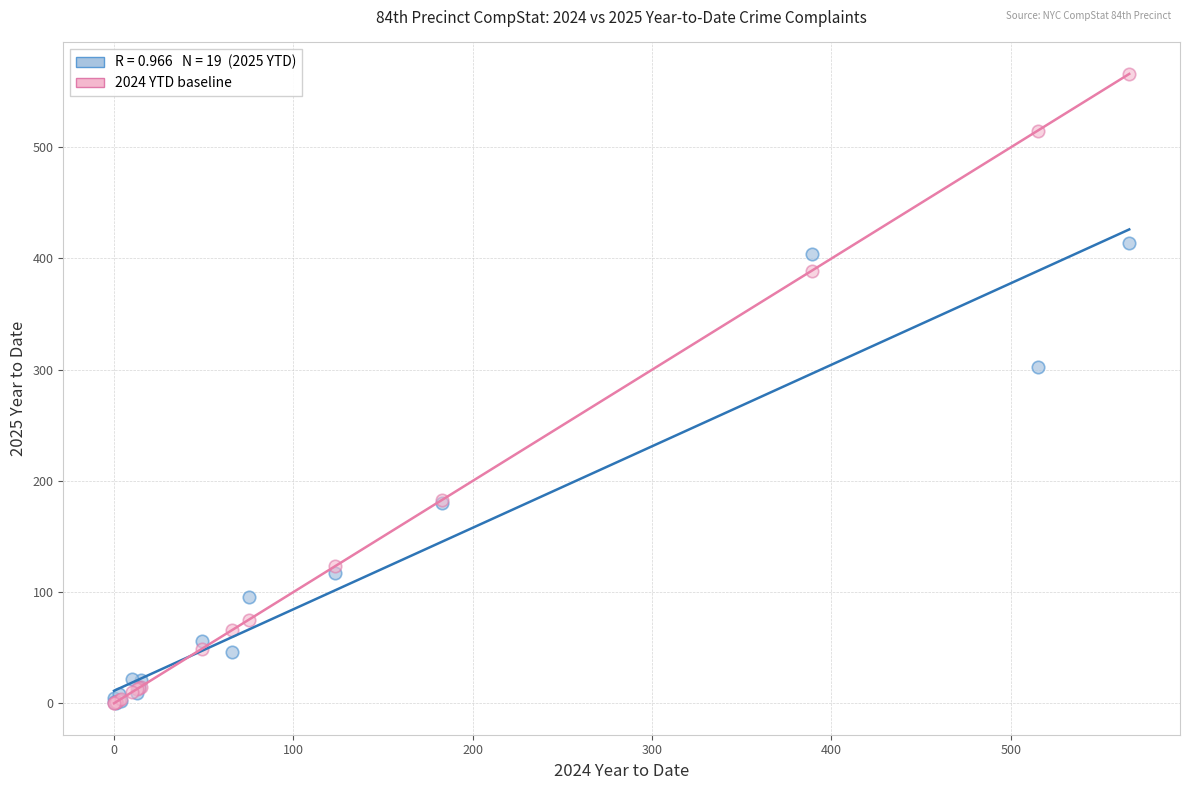

Across all series, what Y value is closest to 283?

302